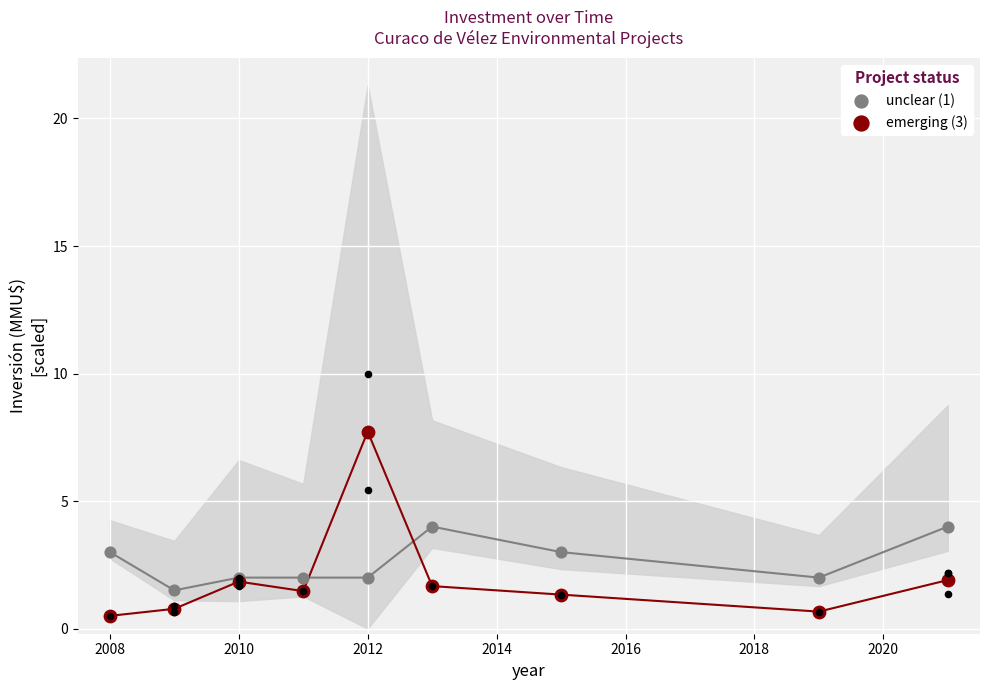

Which series has the largest total across all categories?

unclear (1)